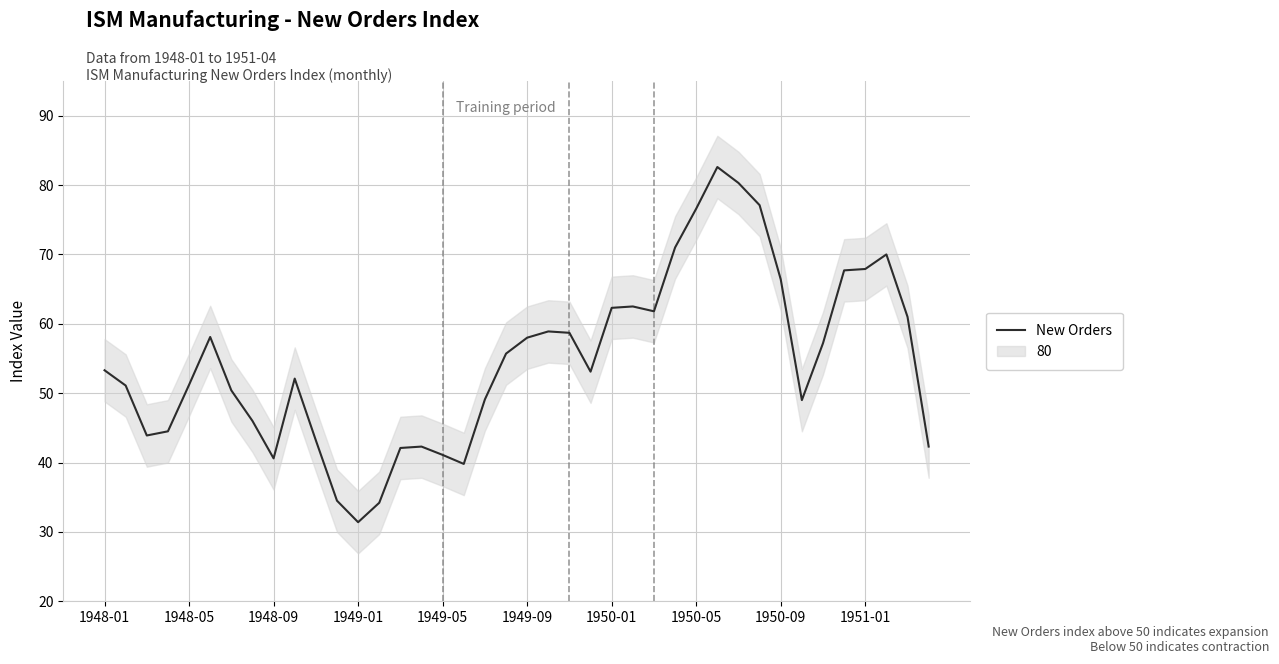

What is the highest value of the New Orders series?

82.6